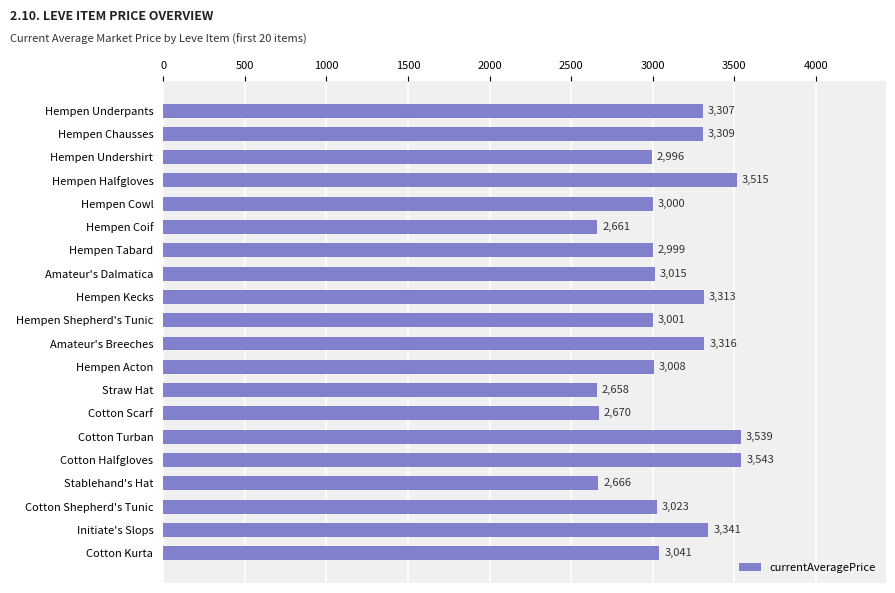

What is the label of the 4th bar from the top?

Hempen Halfgloves